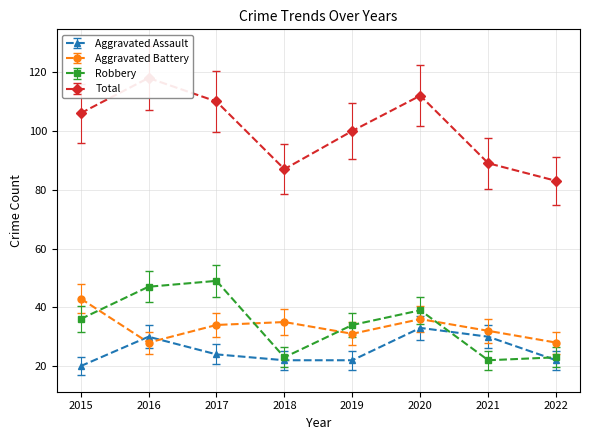

What is the value of the Aggravated Assault point at the 7th from the left?

30